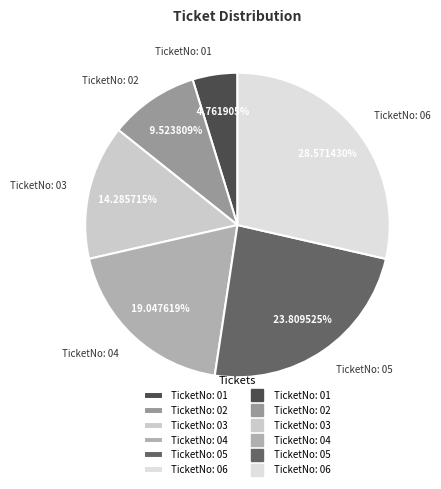

To the nearest percent, what is the average slice percentage?

17%